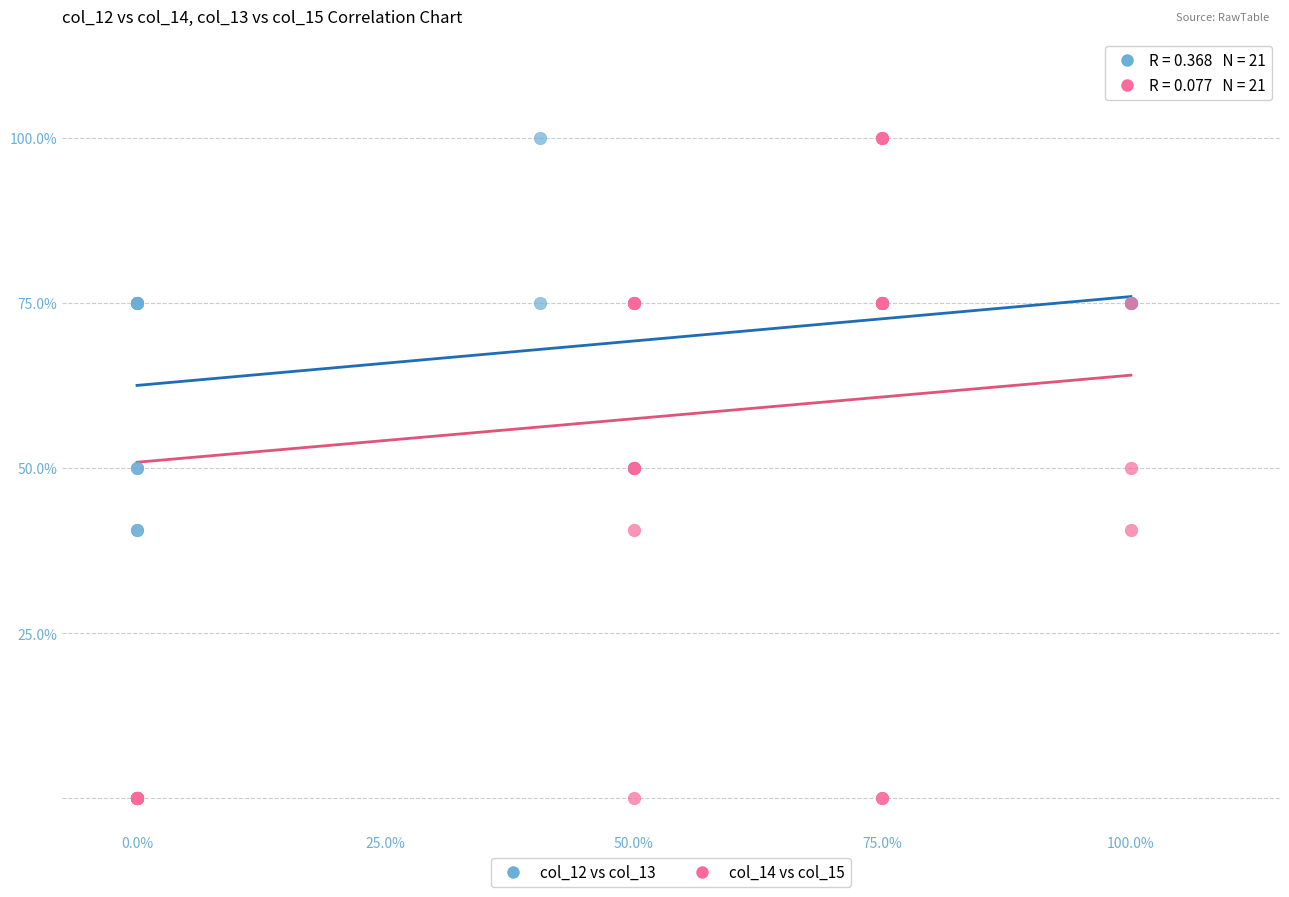

What are all the series names shown in the legend?

col_12 vs col_13, col_14 vs col_15